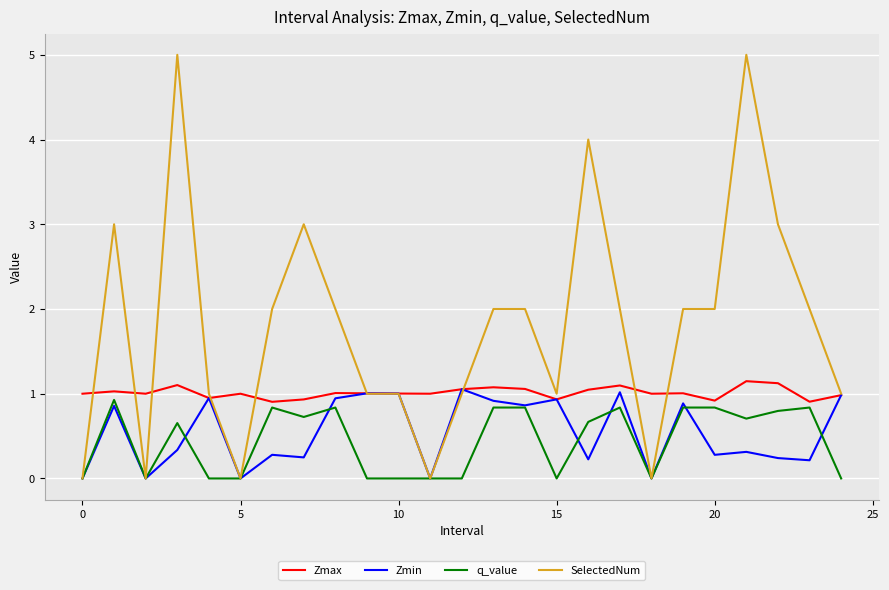

What are all the series names shown in the legend?

Zmax, Zmin, q_value, SelectedNum